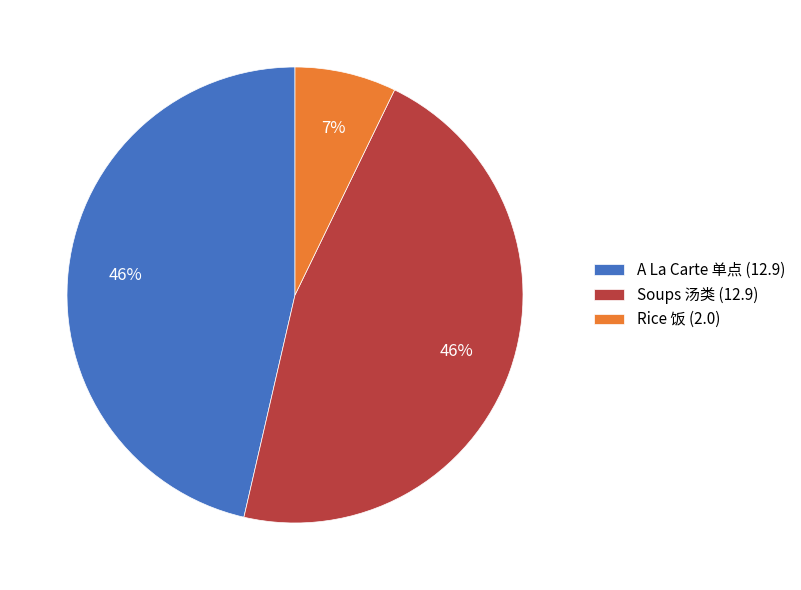

Is there any slice that represents more than half of the pie?

No